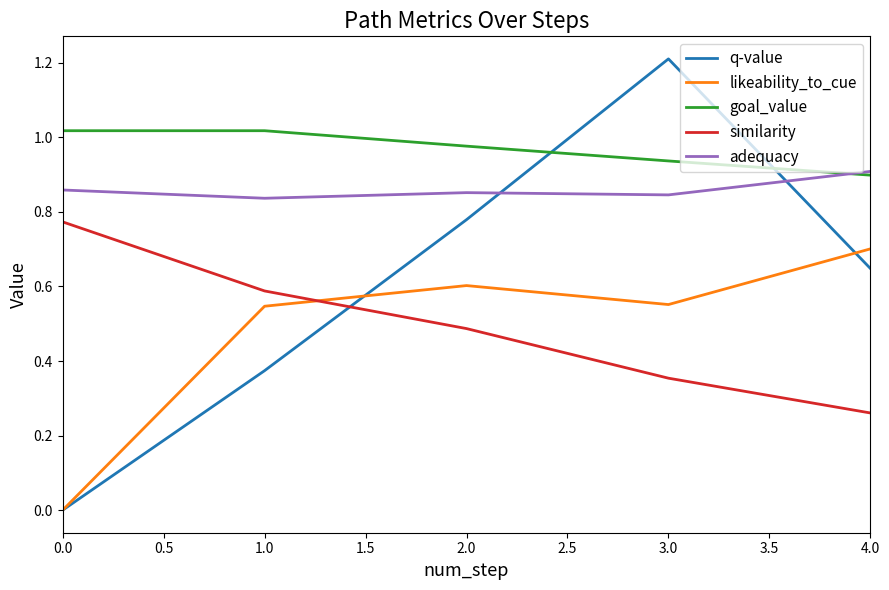

What is the total value across all series at 4.0?

3.4